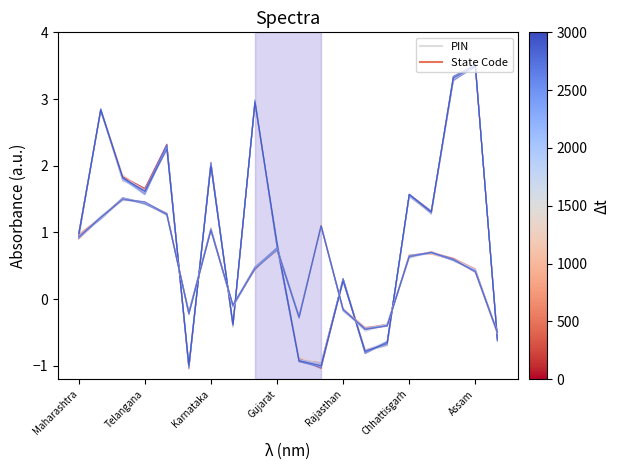

What is the difference between the maximum and second lowest values in the PIN series 0 series?

4.5